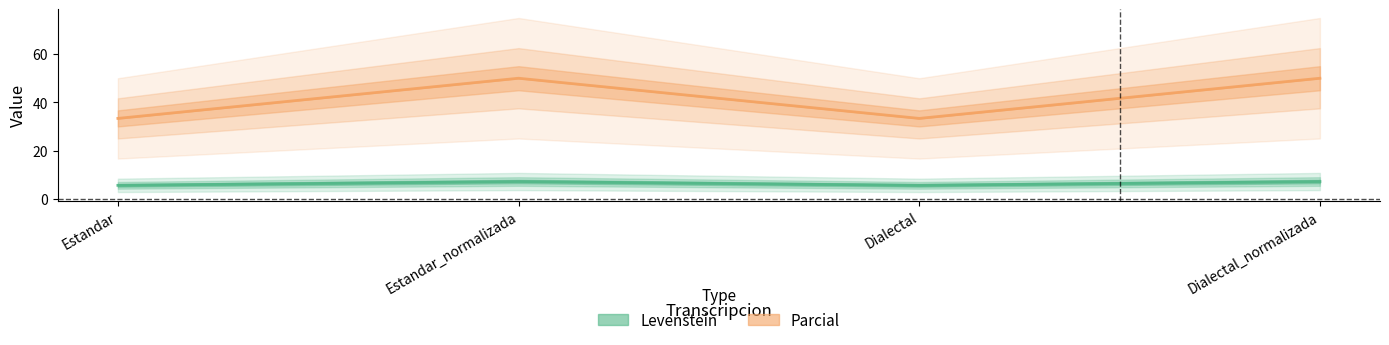

What is the label of the 3rd point from the left?

Dialectal